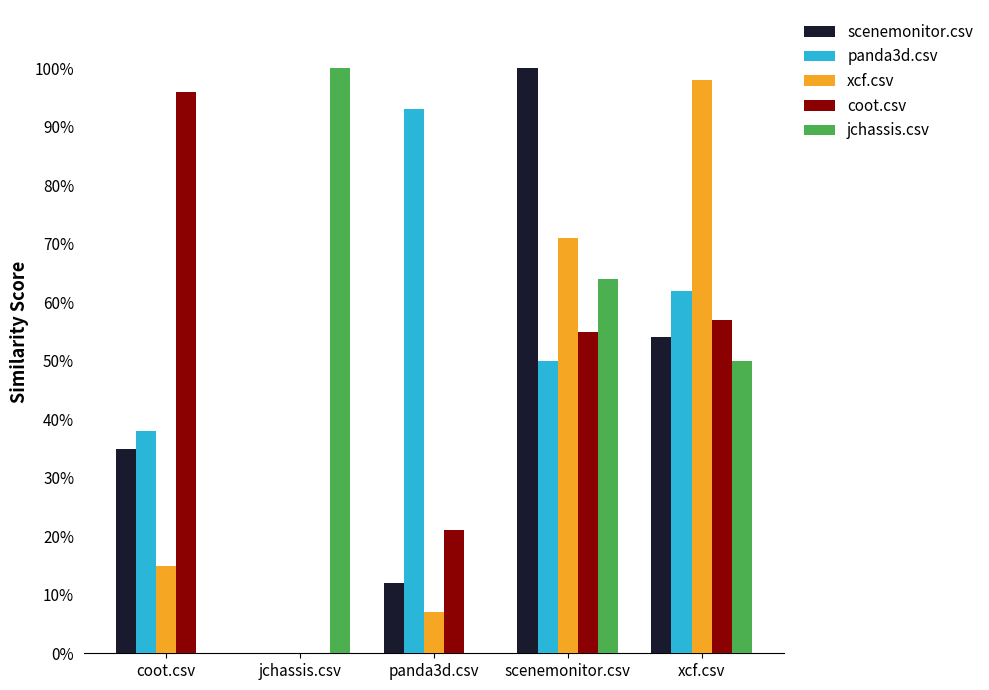

Reading left to right, what are all the values shown in this chart?

scenemonitor.csv: coot.csv=0.3	jchassis.csv=0.0	panda3d.csv=0.1	scenemonitor.csv=1.0	xcf.csv=0.5
panda3d.csv: coot.csv=0.4	jchassis.csv=0.0	panda3d.csv=0.9	scenemonitor.csv=0.5	xcf.csv=0.6
xcf.csv: coot.csv=0.1	jchassis.csv=0.0	panda3d.csv=0.1	scenemonitor.csv=0.7	xcf.csv=1.0
coot.csv: coot.csv=1.0	jchassis.csv=0.0	panda3d.csv=0.2	scenemonitor.csv=0.6	xcf.csv=0.6
jchassis.csv: coot.csv=0.0	jchassis.csv=1.0	panda3d.csv=0.0	scenemonitor.csv=0.6	xcf.csv=0.5